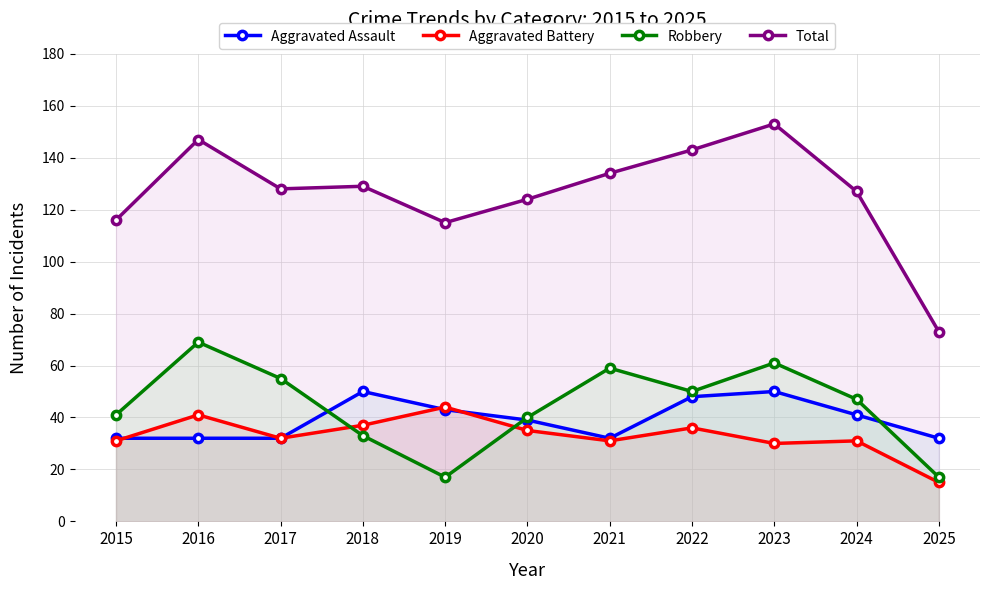

What is the total value across all series at 2024?

246